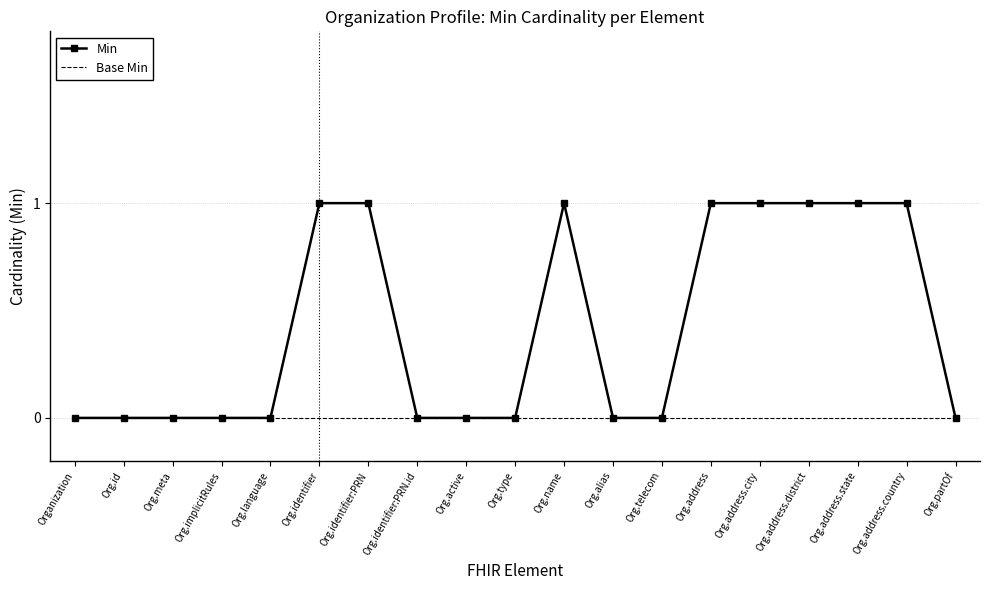

Which series has the largest range (max minus min)?

Min